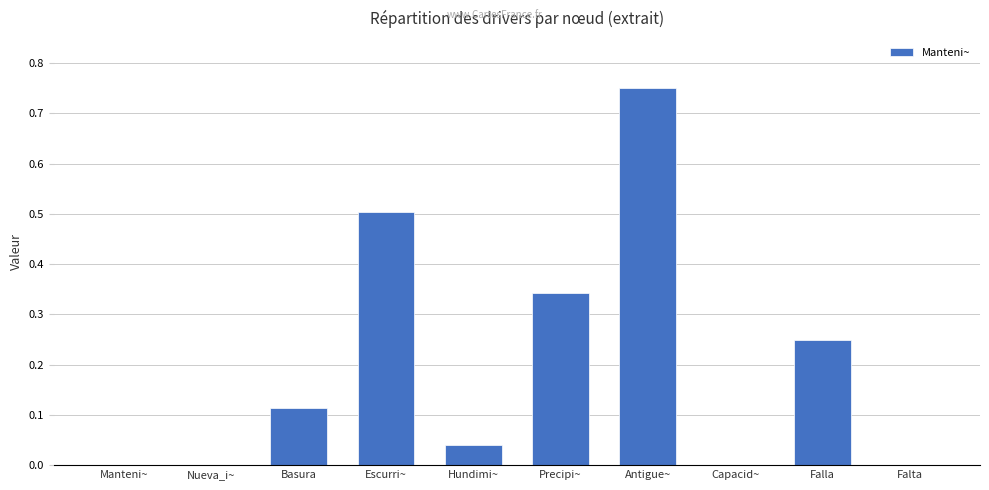

Which has a higher value, Antigue~ or Basura?

Antigue~